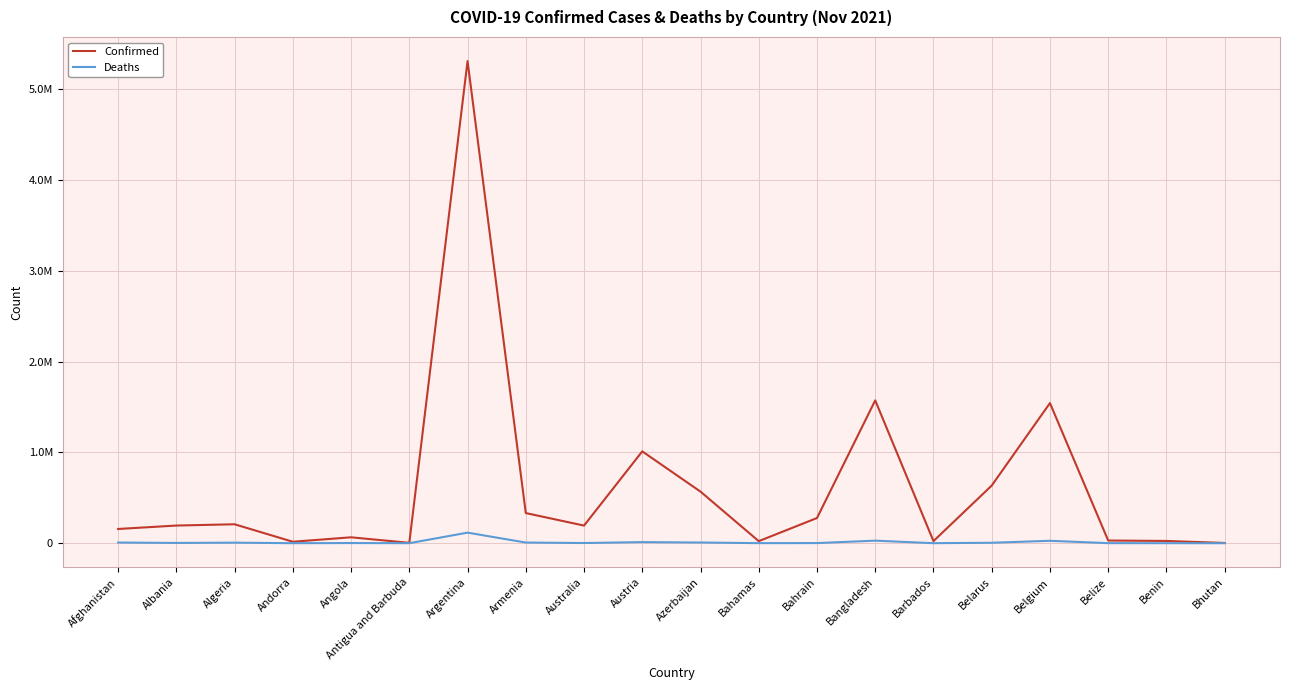

Reading left to right, extract all data points from this chart.

Confirmed: Afghanistan=156739	Albania=194472	Algeria=208532	Andorra=16035	Angola=64968	Antigua and Barbuda=4129	Argentina=5310334	Armenia=331914	Australia=194118	Austria=1011465	Azerbaijan=568089	Bahamas=22640	Bahrain=277282	Bangladesh=1573214	Barbados=22923	Belarus=634731	Belgium=1543299	Belize=29386	Benin=24846	Bhutan=2629
Deaths: Afghanistan=7297	Albania=3014	Algeria=6009	Andorra=130	Angola=1729	Antigua and Barbuda=108	Argentina=116313	Armenia=7183	Australia=1922	Austria=11903	Azerbaijan=7551	Bahamas=671	Bahrain=1393	Bangladesh=27934	Barbados=204	Belarus=4901	Belgium=26484	Belize=556	Benin=161	Bhutan=3